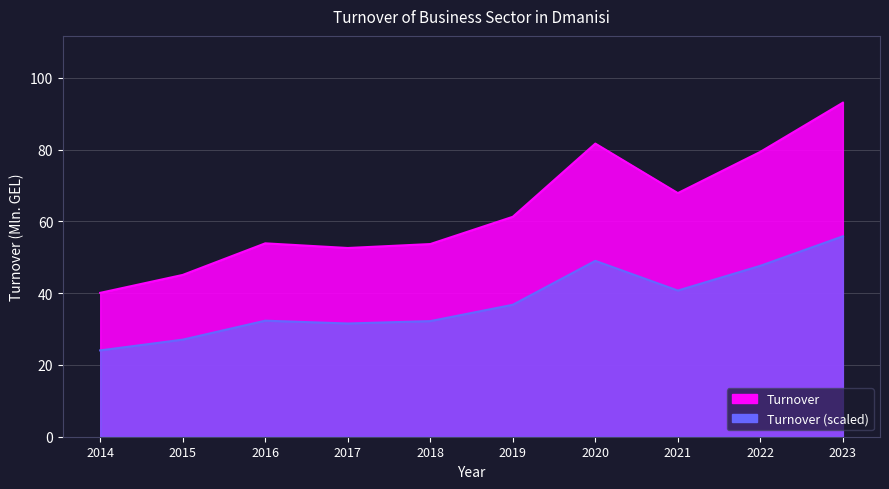

Is it true that the value at 2019 is 31.9?

False